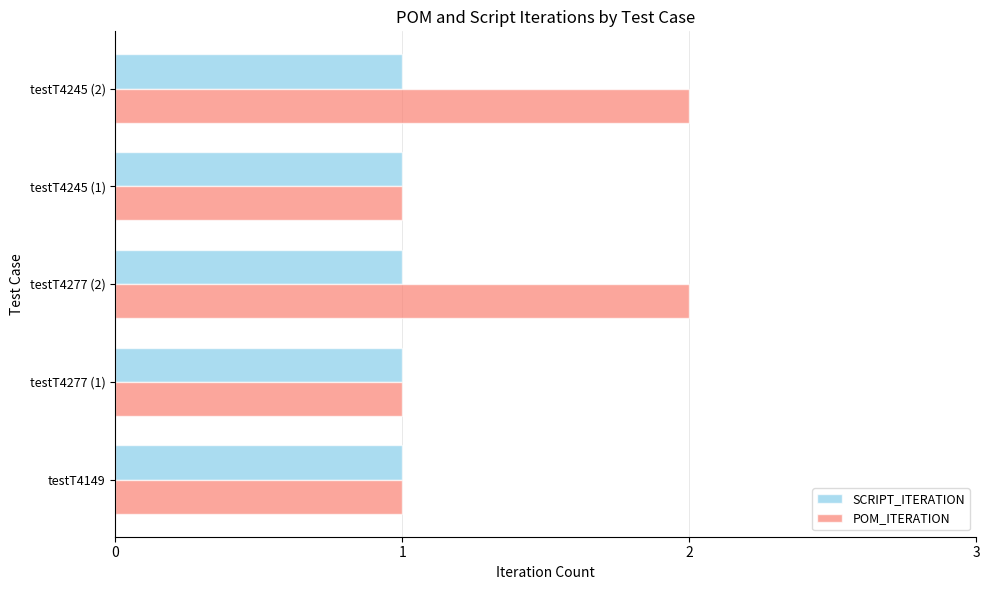

List the series in order of their peak value, highest first.

POM_ITERATION, SCRIPT_ITERATION